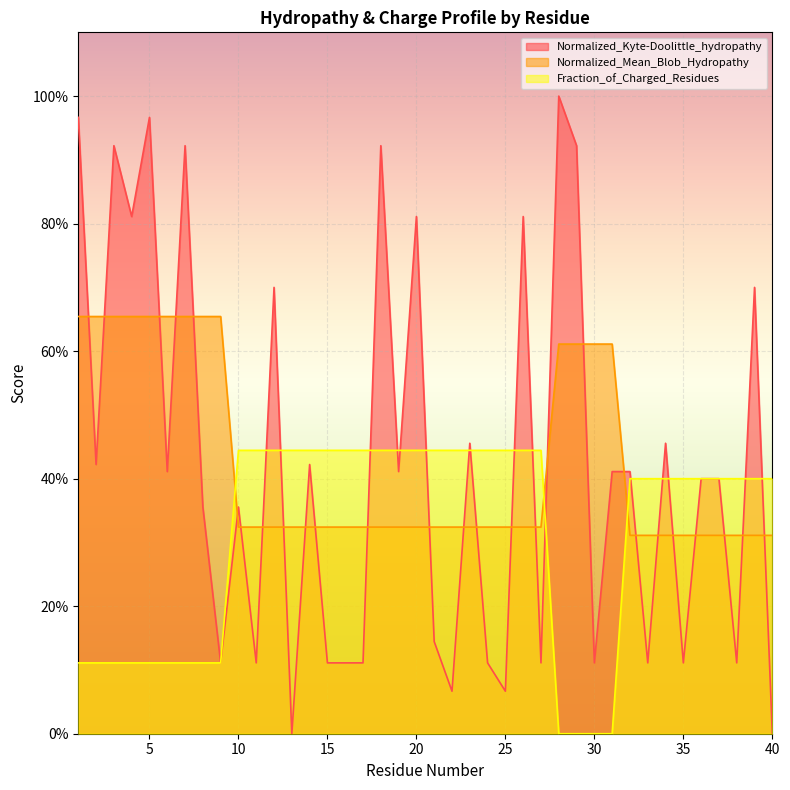

How many Fraction_of_Charged_Residues values are between 0 and 1?

40